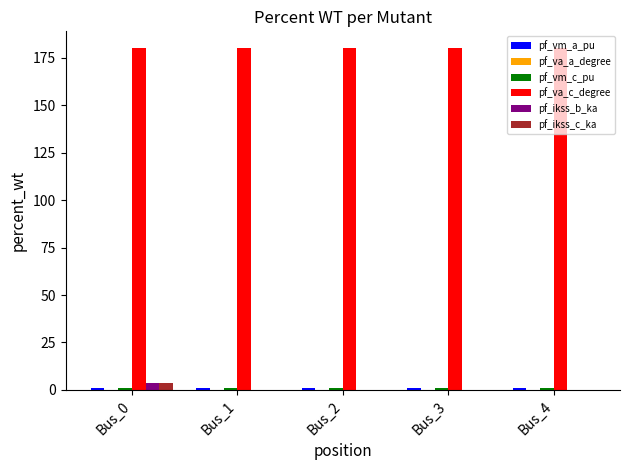

Which series has the largest total across all categories?

pf_va_c_degree